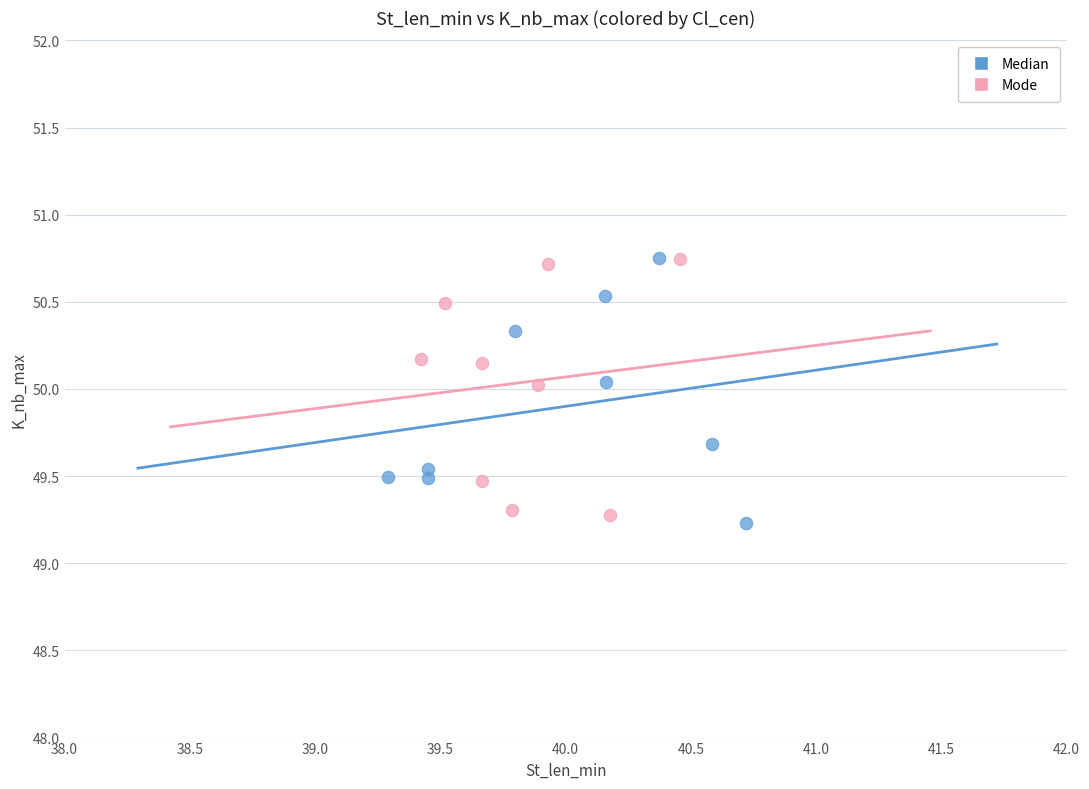

What are all the series names shown in the legend?

Median, Mode